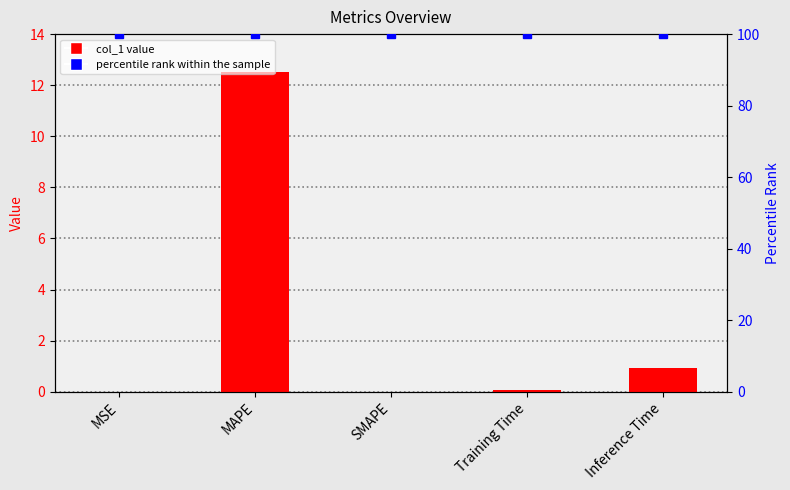

List the labels in order of percentile rank within the sample value, largest first.

MSE, MAPE, SMAPE, Training Time, Inference Time